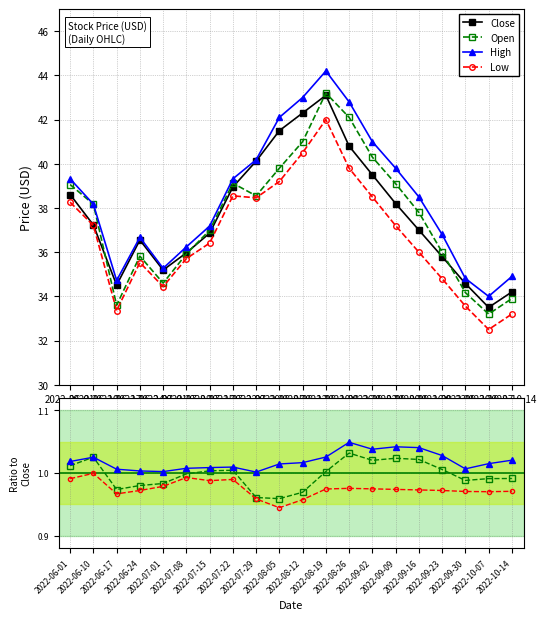

Which has a higher value, 2022-08-12 or 2022-07-15?

2022-08-12